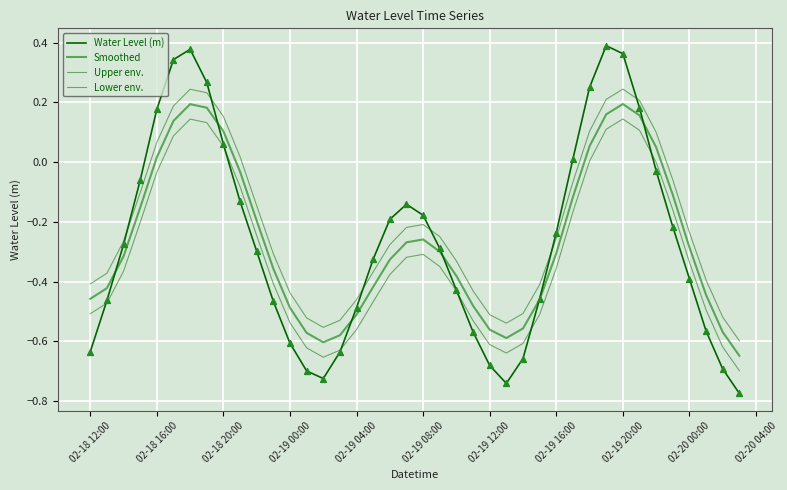

Does the chart have visible grid lines?

Yes